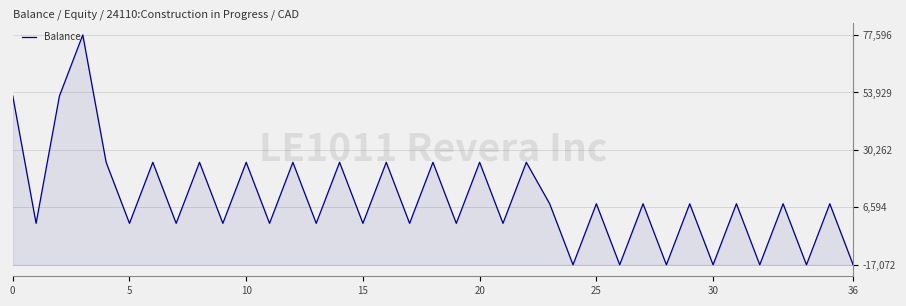

What is the maximum value shown in the chart?

77596.5